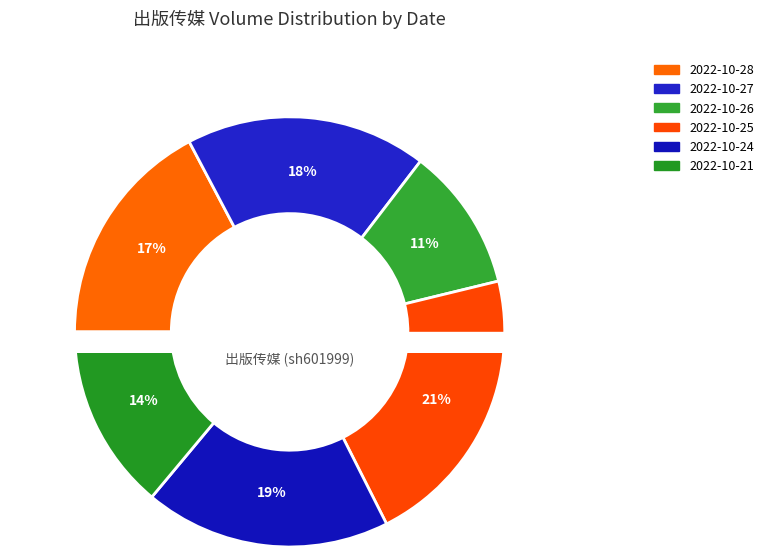

What percentage is the 2022-10-21 slice, to the nearest percent?

14%